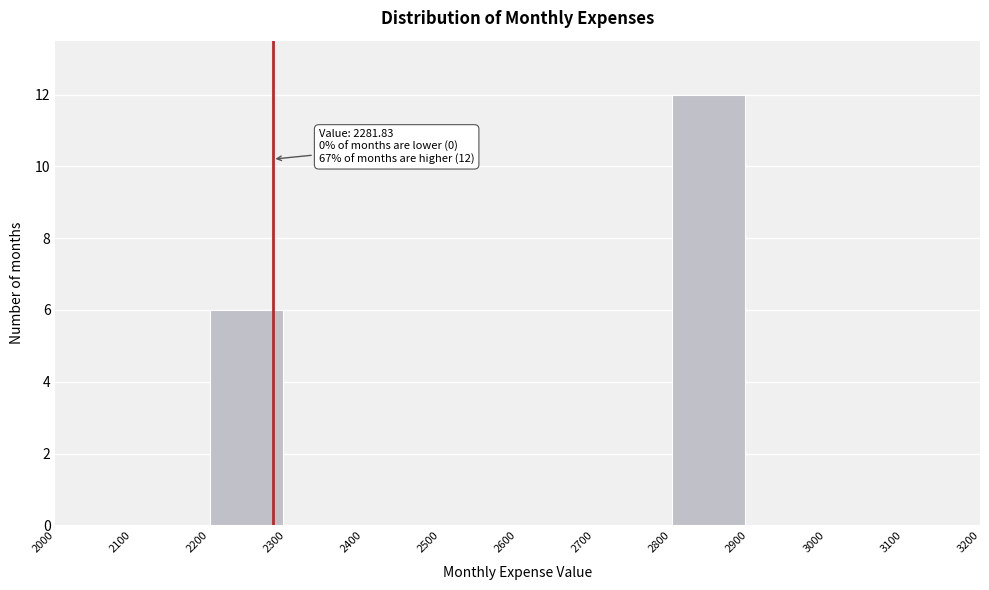

Over which range of the x-axis is the bar tallest?

2800 to 2900